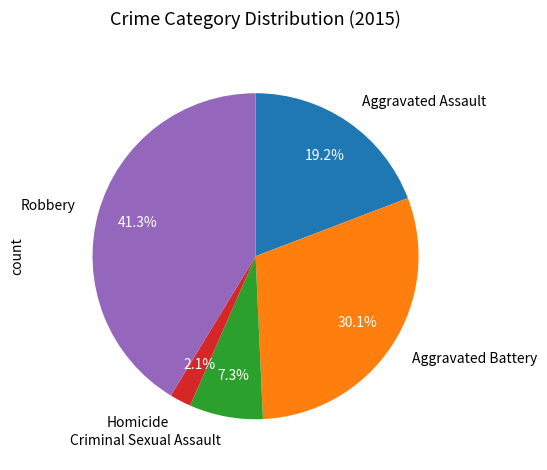

To the nearest percent, what is the difference between the Aggravated Assault and Criminal Sexual Assault slice percentages?

12%